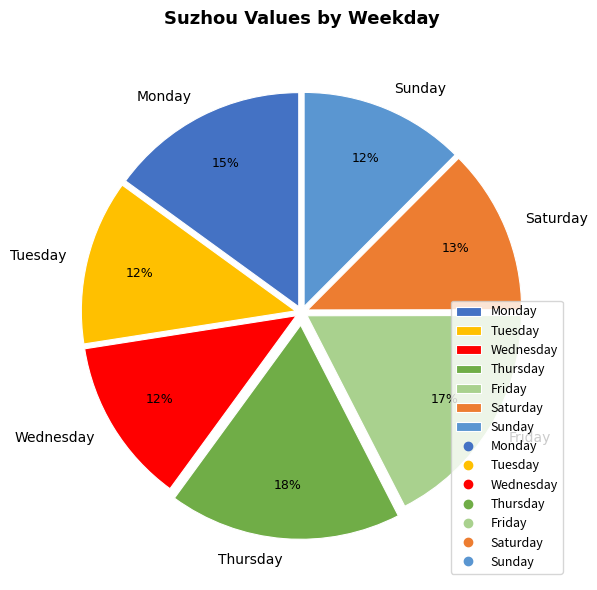

How many slices are in this pie chart?

7